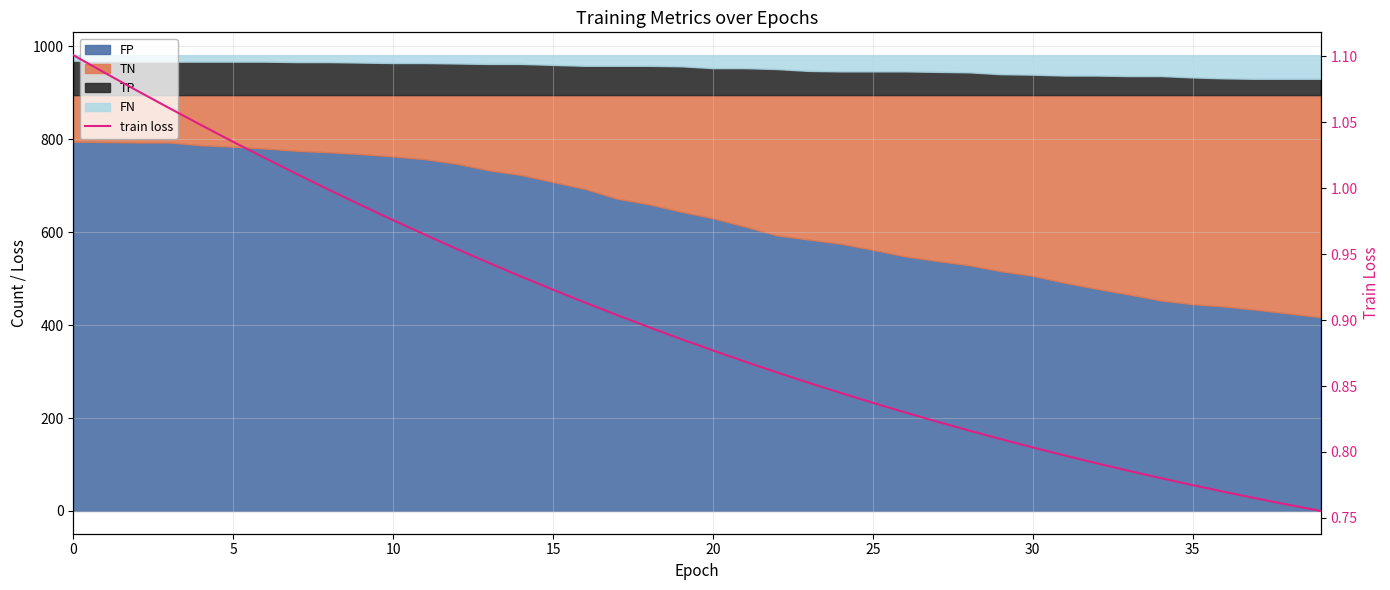

What is the value of the 25th point from the left?

0.8